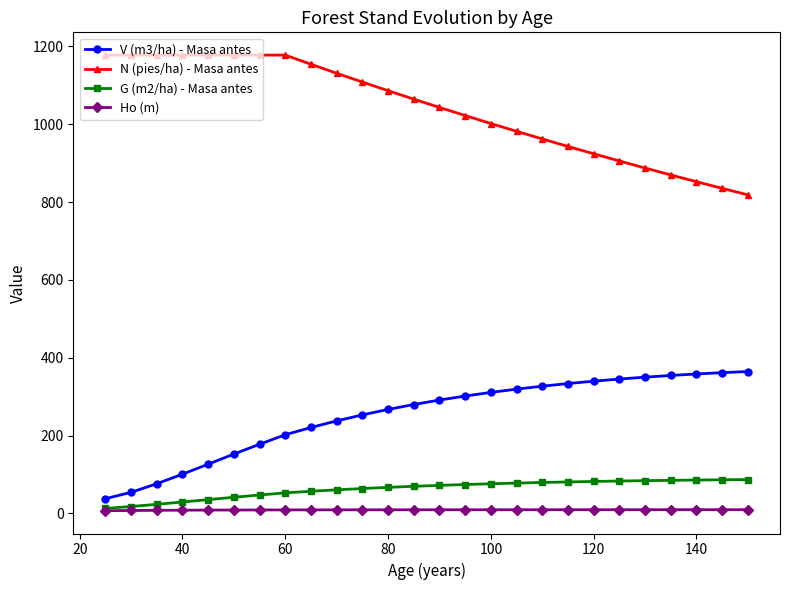

Count the number of categories in the chart.

26